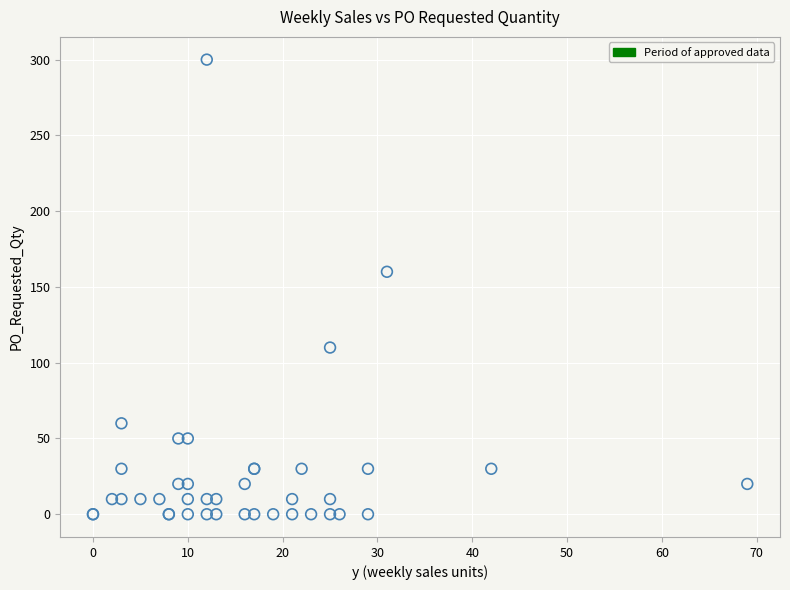

What Y value in the scatter plot is closest to 150?

160